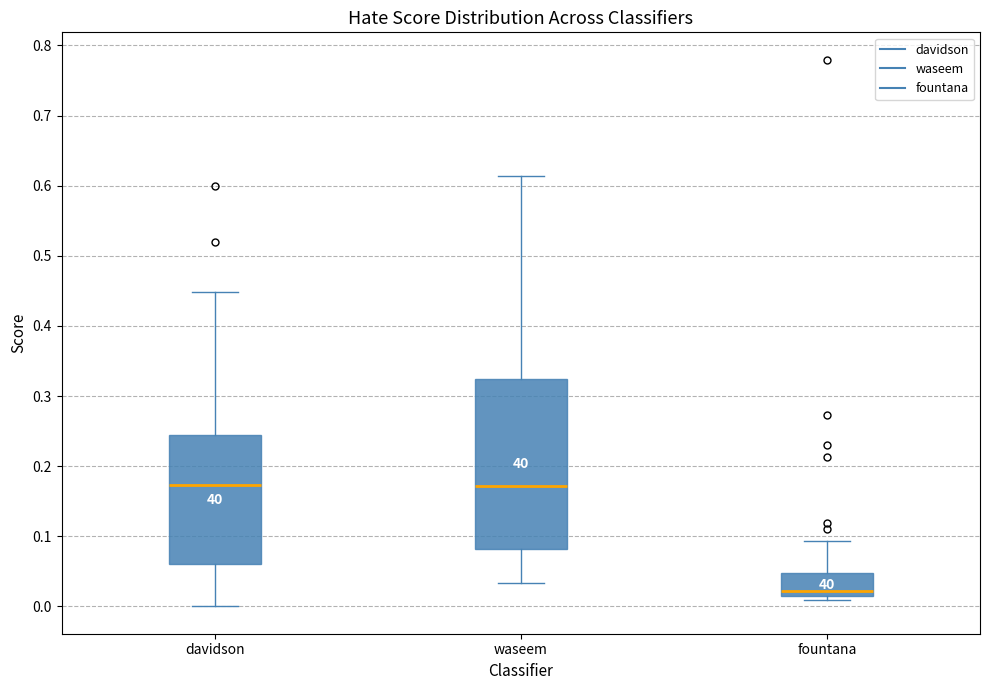

Reading left to right, transcribe this box plot: for each box, give where its median line is, the range the box spans, and where its two whiskers end, as read against the y-axis. The values are not printed on the chart, so give them approximately, as read against the axis.

davidson: median 0.17, box 0.06 to 0.24, whiskers 0.00 to 0.45
waseem: median 0.17, box 0.08 to 0.32, whiskers 0.03 to 0.61
fountana: median 0.02, box 0.01 to 0.05, whiskers 0.01 (just below the box's lower edge) to 0.09